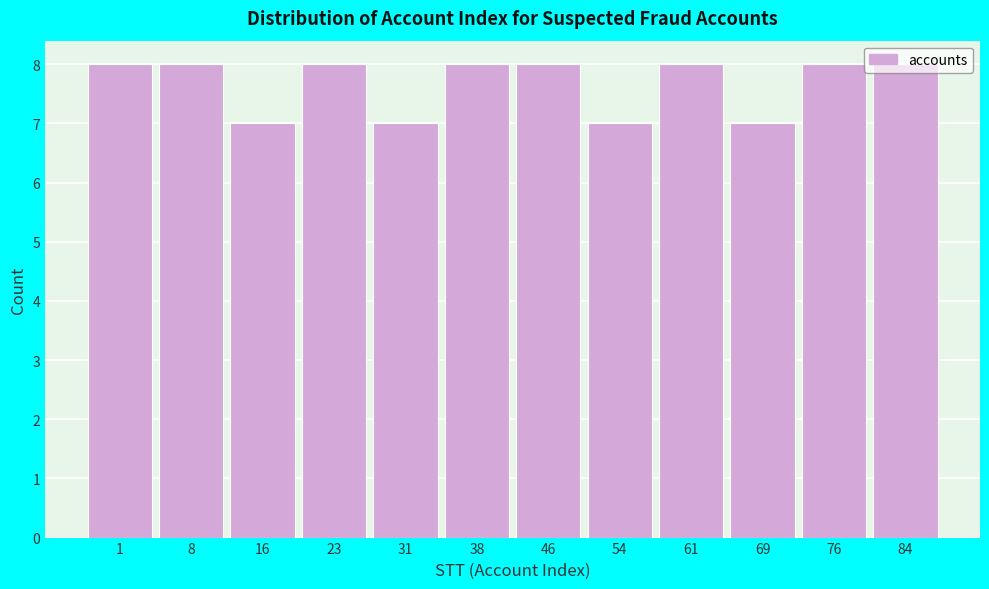

What is the minimum value shown in the chart?

7